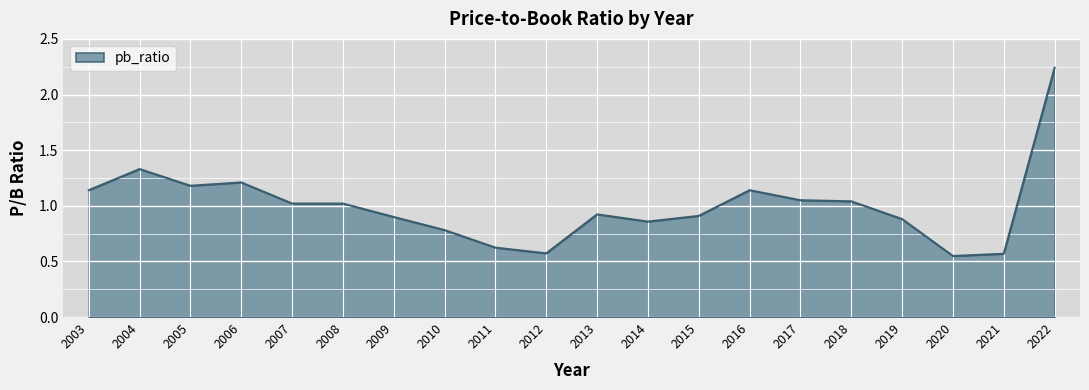

What is the sum of all values?

19.9